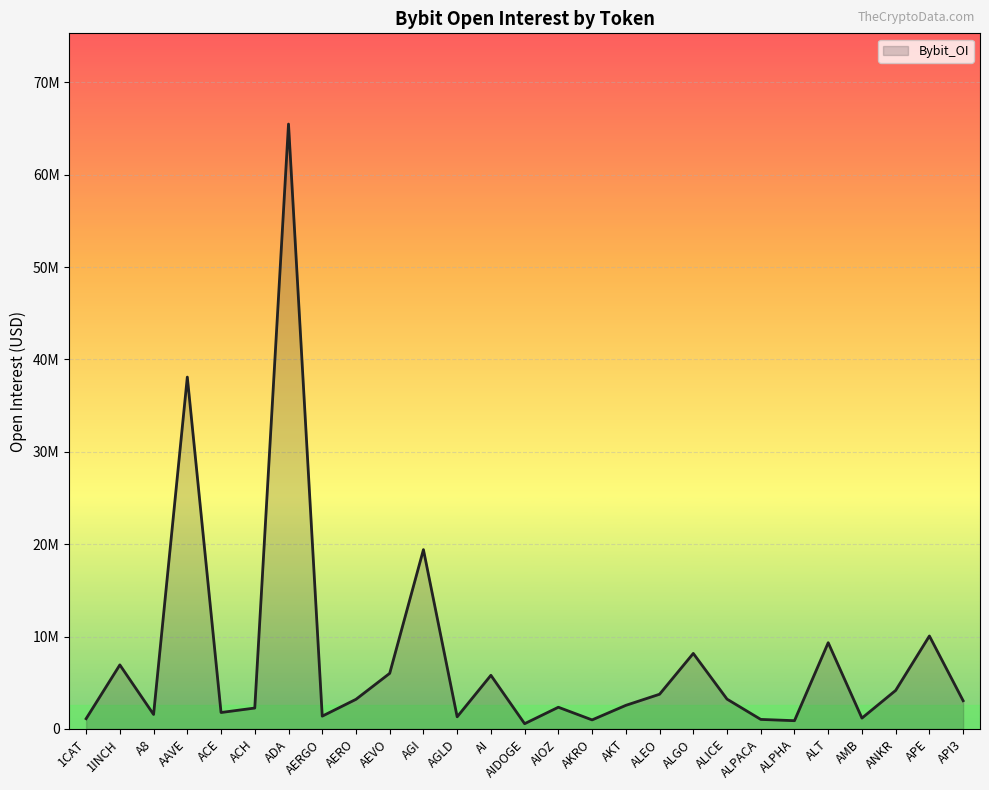

Does the chart display data point markers on the line(s)?

No